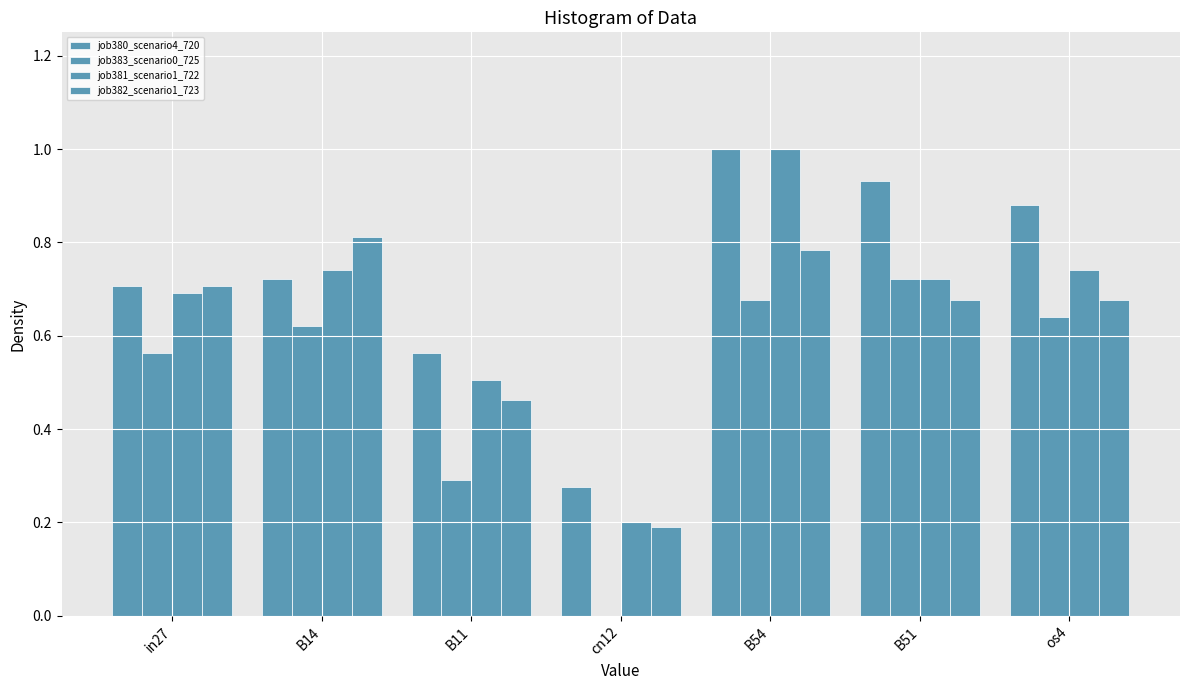

Where is job383_scenario0_725 nearest to the value 0?

cn12